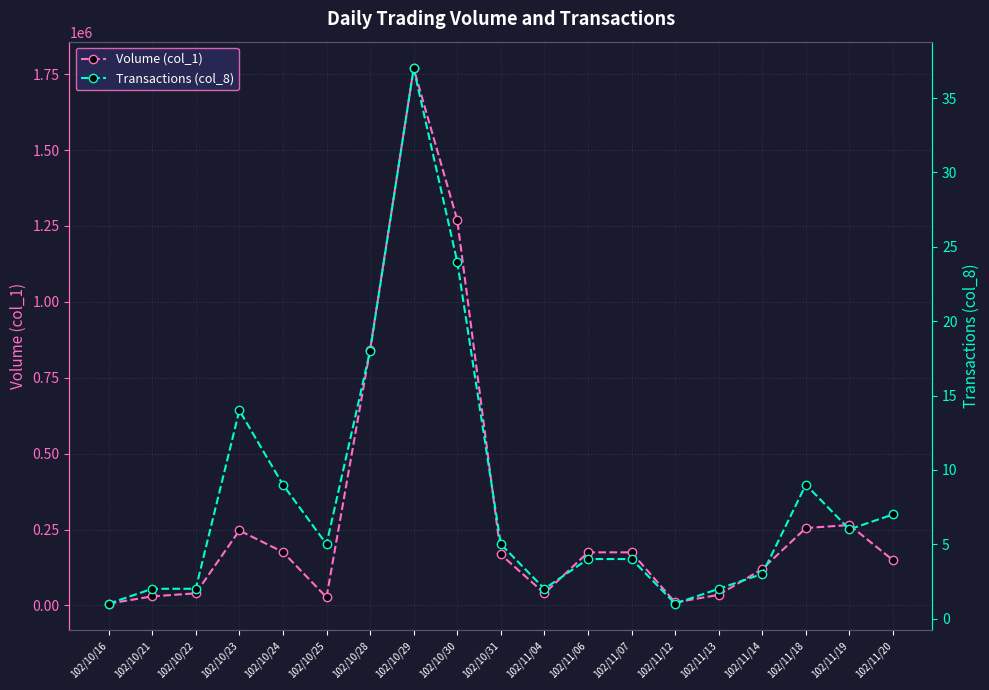

The Transactions (col_8) series shows 9 at 102/11/18. True or false?

True